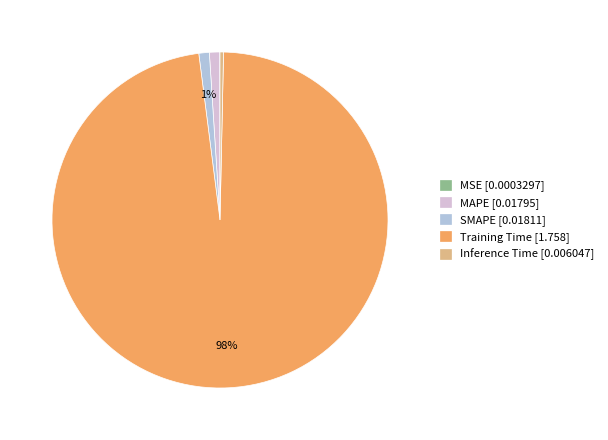

Combined, do SMAPE [0.01811] and Training Time [1.758] account for over 50%?

Yes